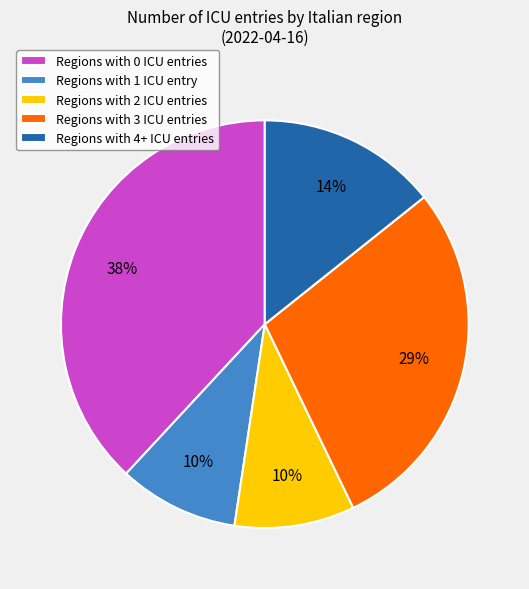

What is the ratio of the value at Regions with 1 ICU entry to the value at Regions with 3 ICU entries?

0.3